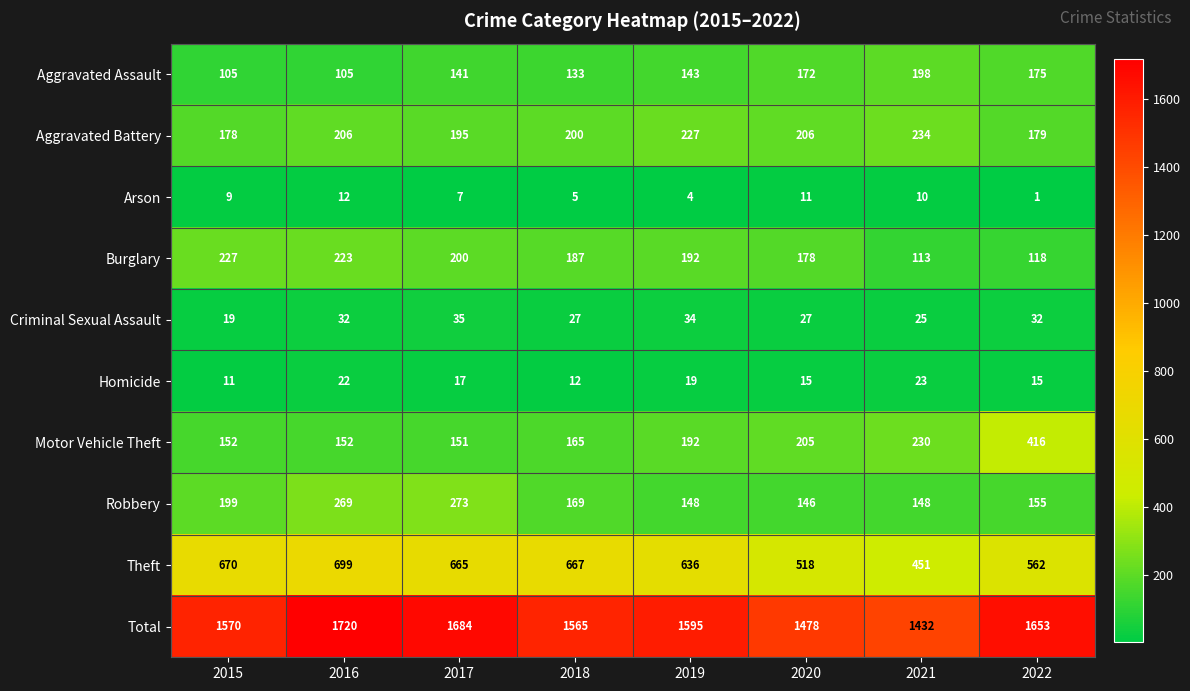

At which category is the sum across all series the highest?

2016